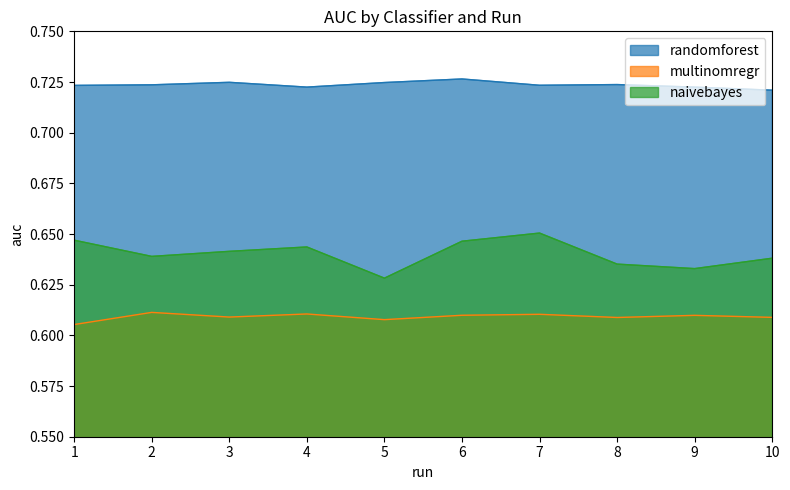

What is the value of the naivebayes point at the 9th from the left?

0.6